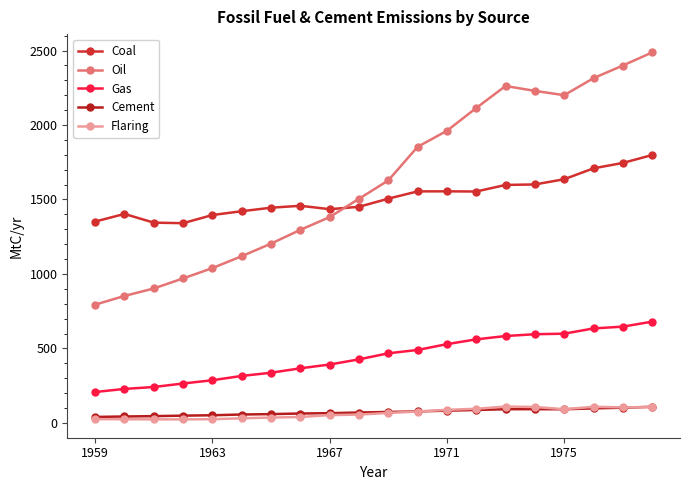

List the series in order of their peak value, highest first.

Oil, Coal, Gas, Flaring, Cement